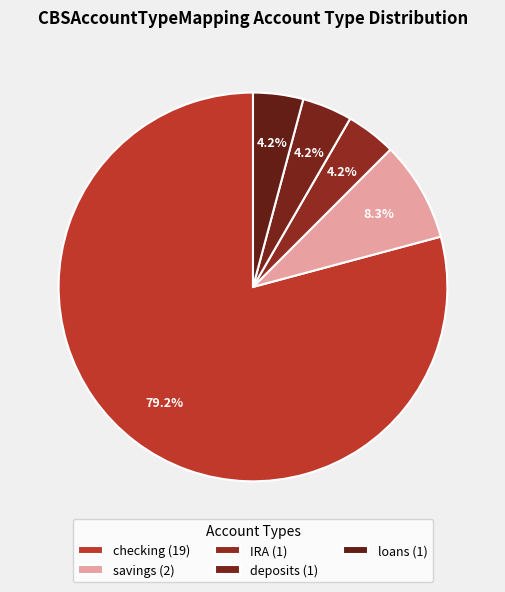

How many slices are in this pie chart?

5